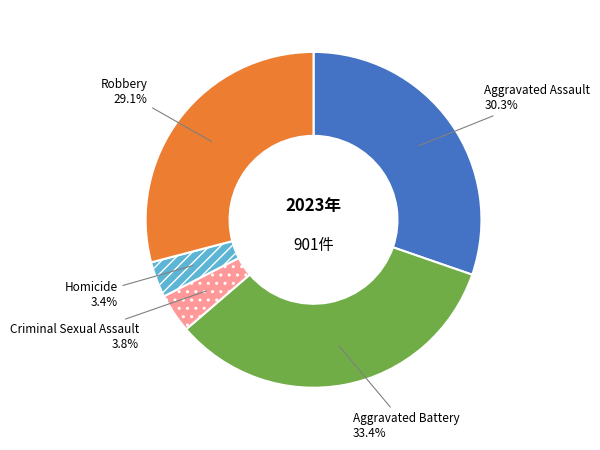

Which has a higher value, Aggravated Battery or Robbery?

Aggravated Battery